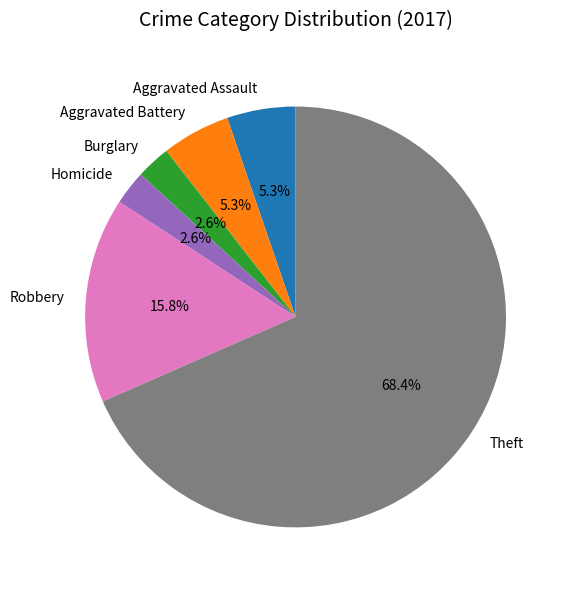

Between Aggravated Assault and Homicide, which is larger?

Aggravated Assault